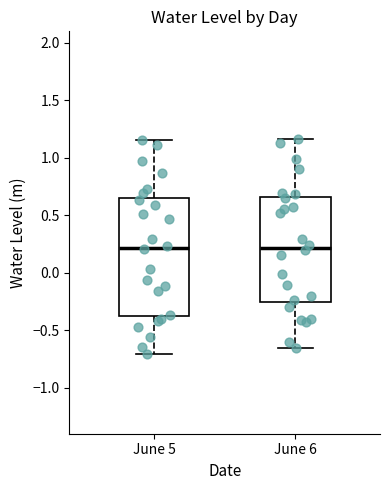

Reading left to right, read every box against the y-axis: the position of its median line, the range the box covers, and the ends of its whiskers. The values are not printed on the chart, so give them approximately, as read against the axis.

June 5: median 0.20, box -0.40 to 0.65, whiskers -0.70 to 1.15
June 6: median 0.20, box -0.25 to 0.65, whiskers -0.65 to 1.15